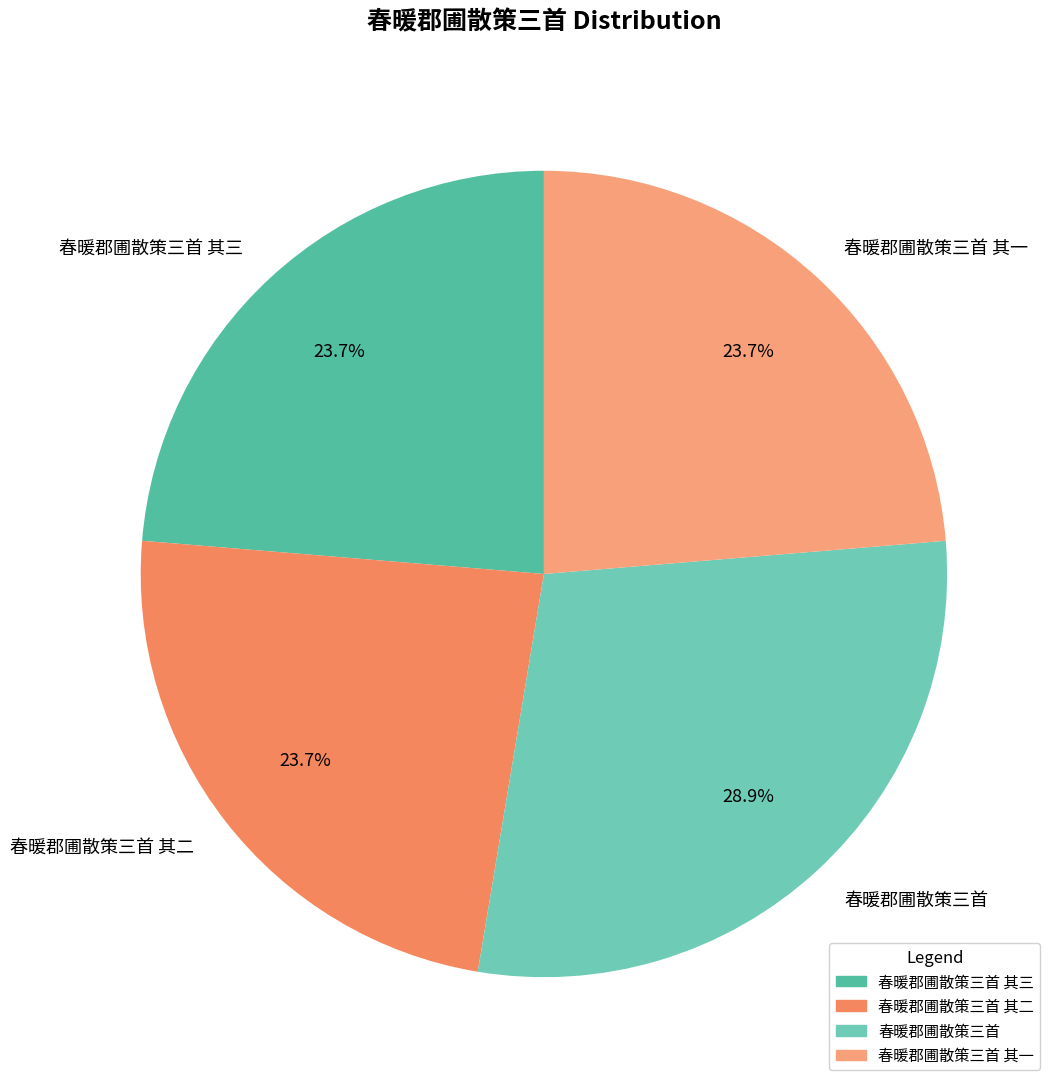

Is 春暖郡圃散策三首 其三 the majority of the pie?

No